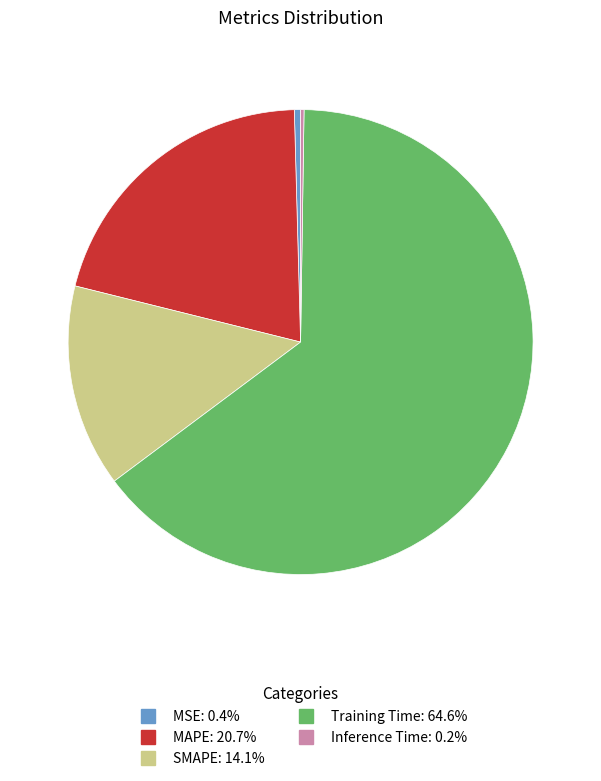

What is the largest slice in the pie chart?

Training Time